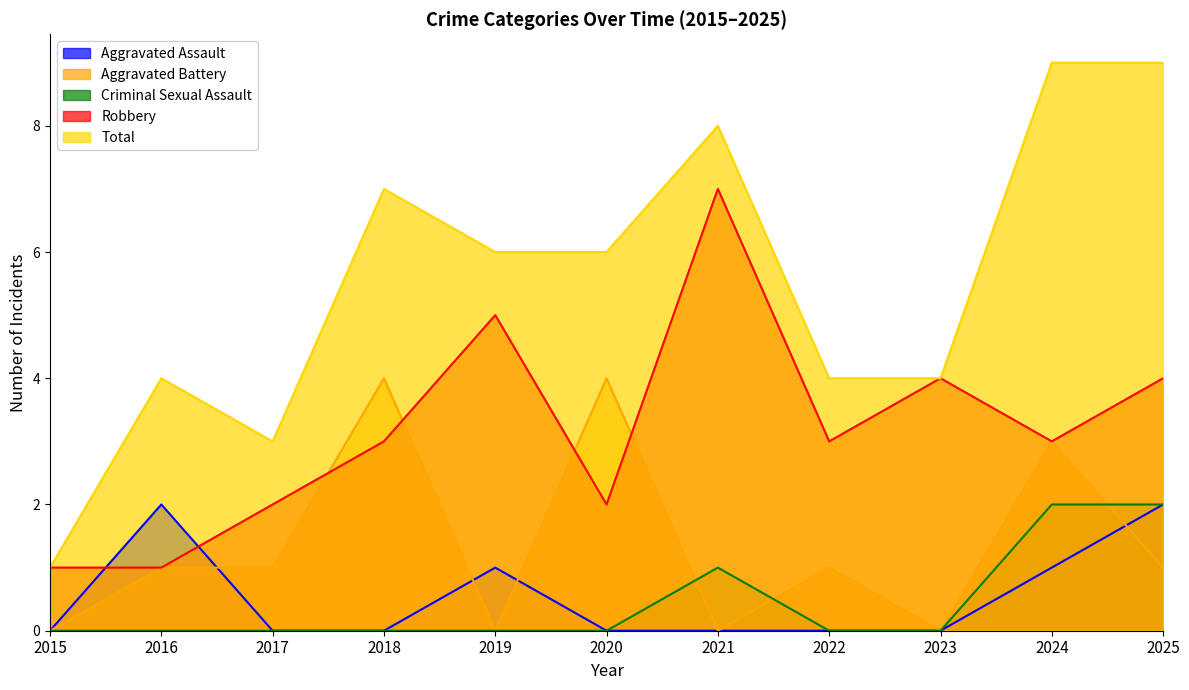

True or false: Aggravated Assault has a value of 0 at 2021.

True